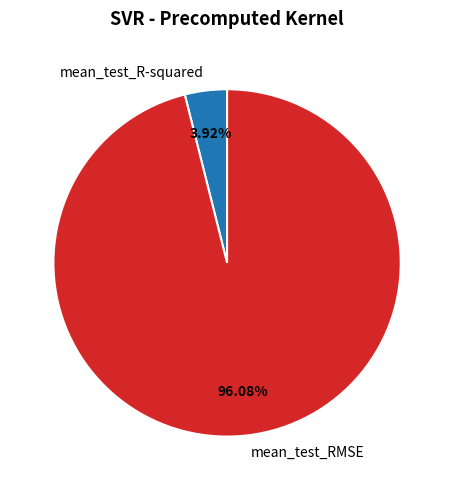

Between mean_test_R-squared and mean_test_RMSE, which is larger?

mean_test_RMSE